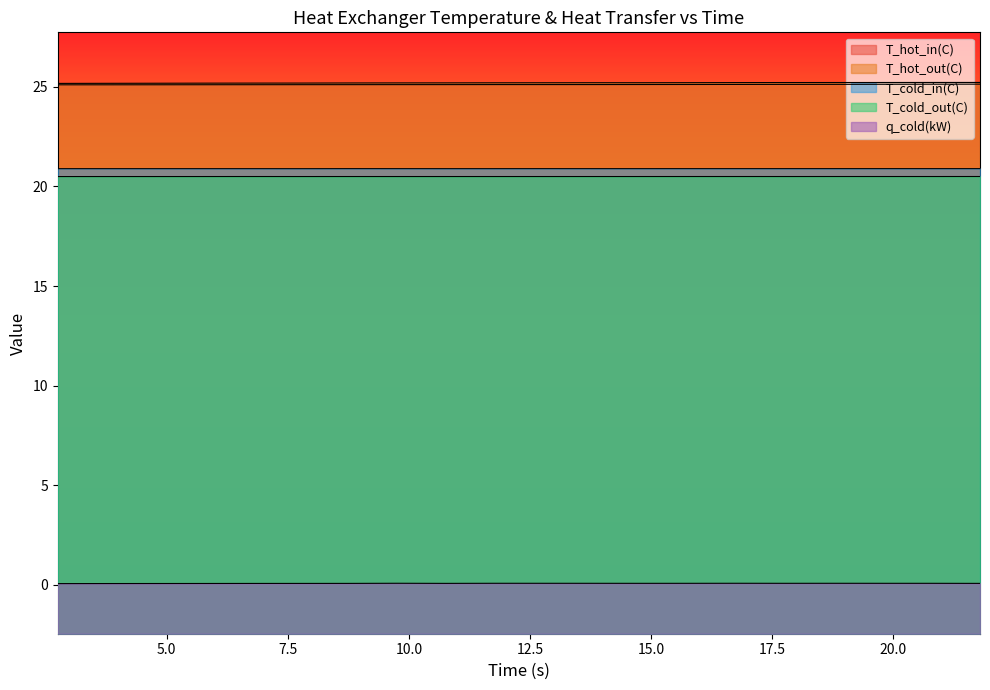

True or false: T_hot_out(C) and T_cold_out(C) intersect in this chart.

False